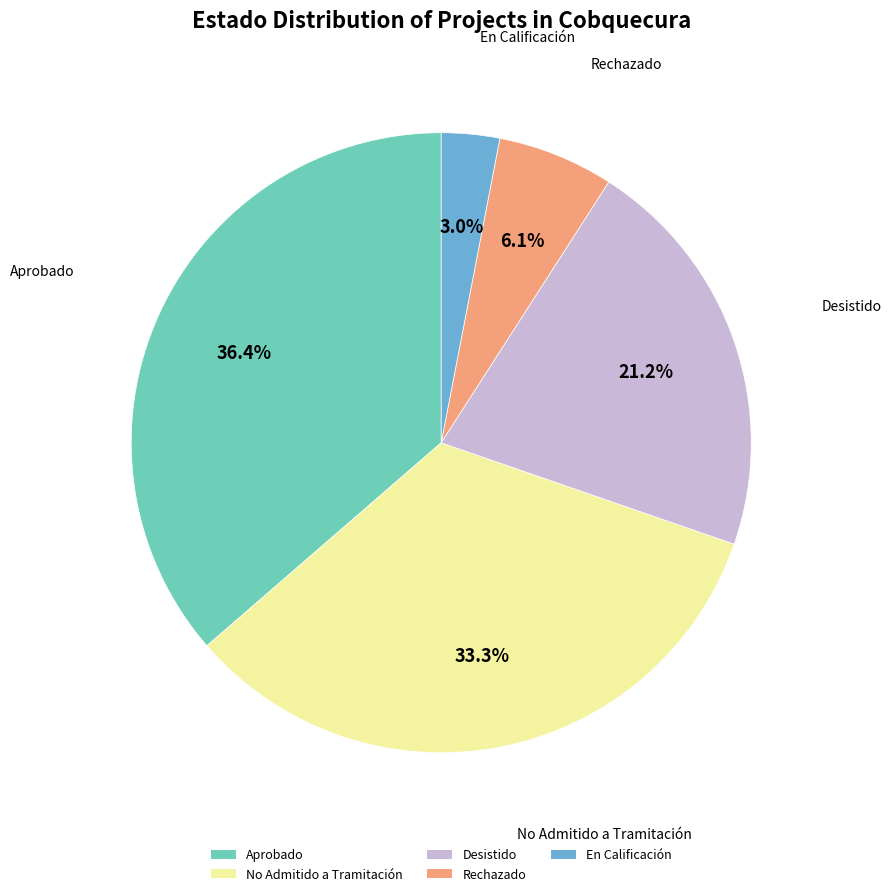

What is the ratio of the value at En Calificación to the value at No Admitido a Tramitación?

0.1